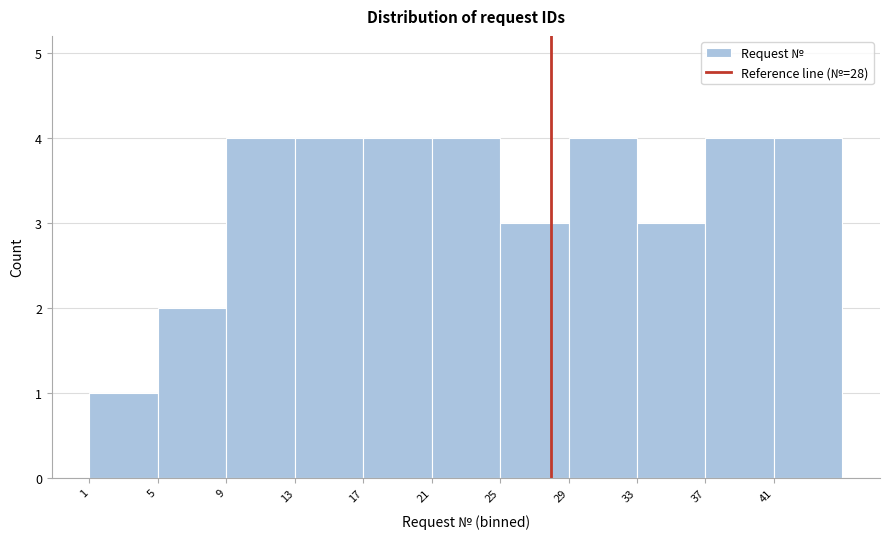

Reading left to right, transcribe this chart: for each bar, give the range it covers on the x-axis and its height. The values are not printed on the chart, so give them approximately, as read against the axis.

1 to 5: 1
5 to 9: 2
9 to 13: 4
13 to 17: 4
17 to 21: 4
21 to 25: 4
25 to 29: 3
29 to 33: 4
33 to 37: 3
37 to 41: 4
41 to 45: 4